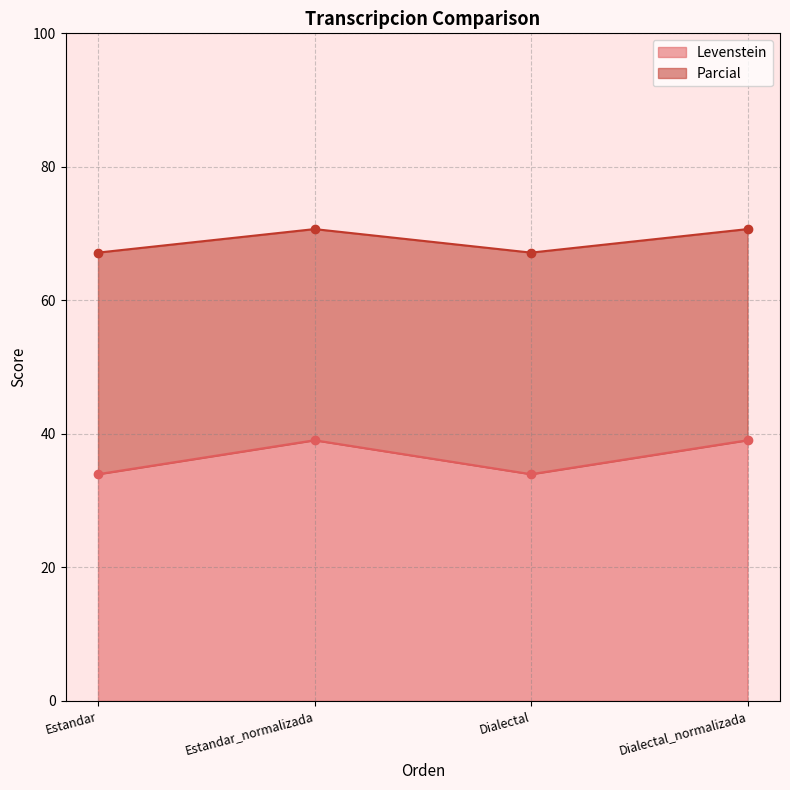

How many lines are shown in the chart?

2